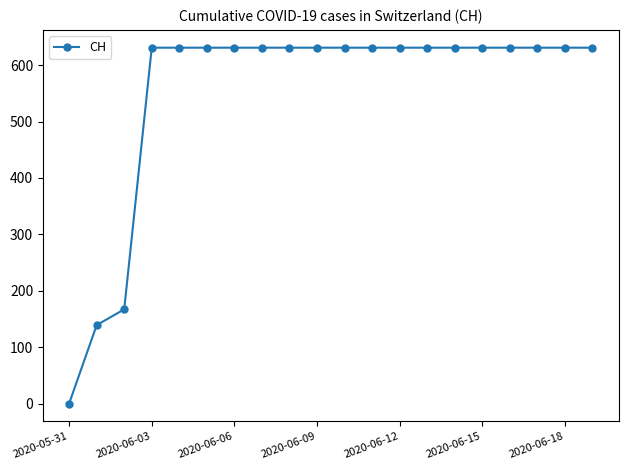

What is the maximum value shown in the chart?

631